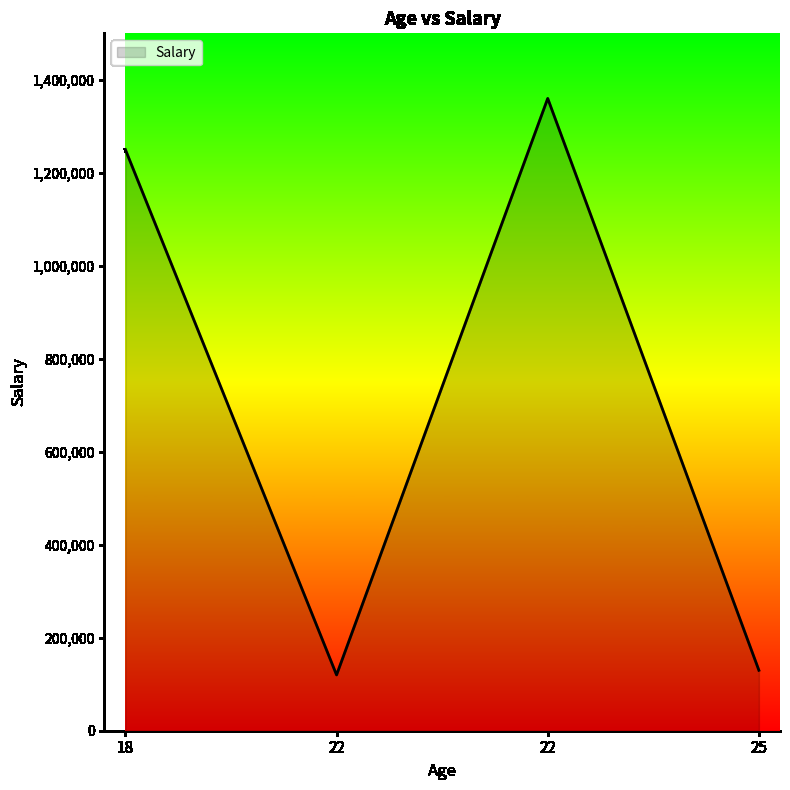

Rank the categories by value from highest to lowest.

22, 18, 25, 22